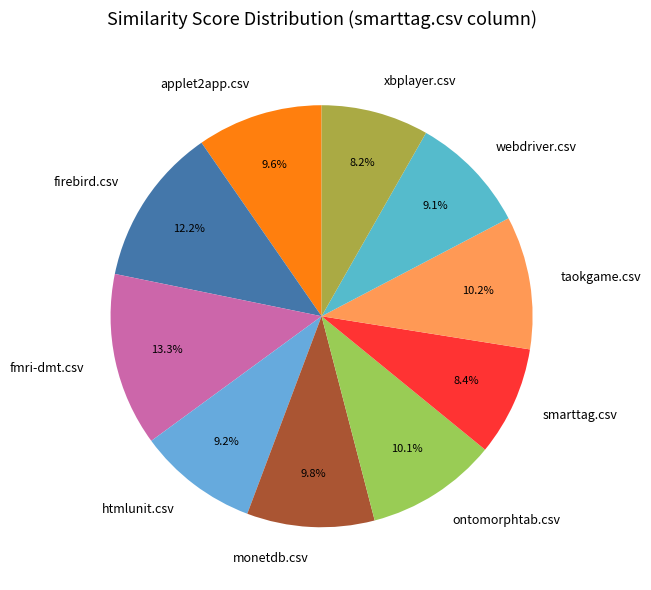

To the nearest percent, what portion does smarttag.csv represent?

8%